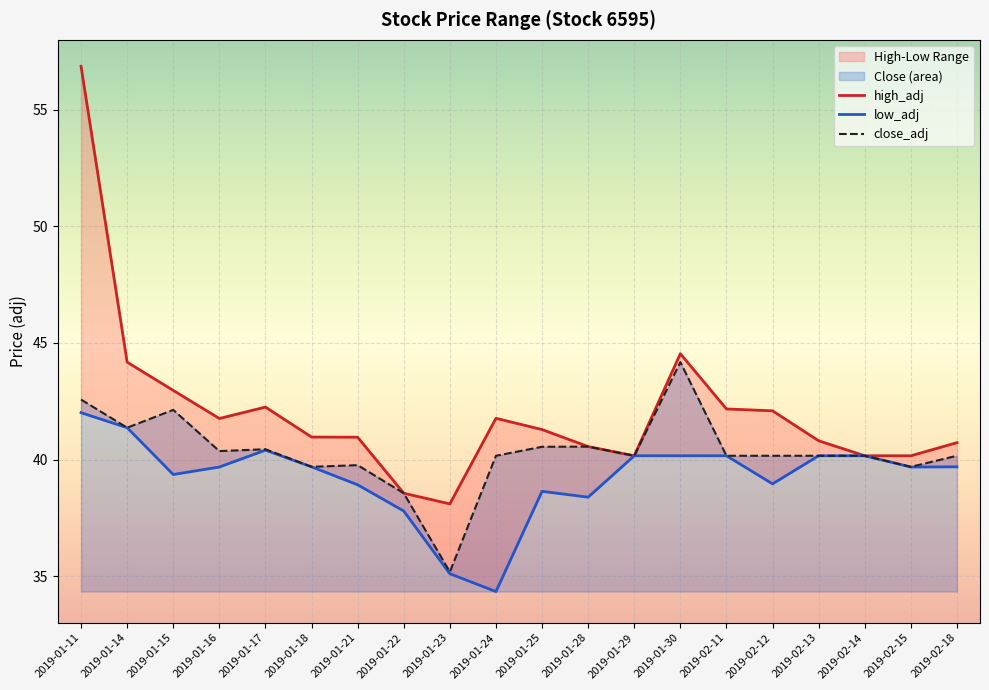

Reading left to right, list all the values displayed in this chart.

low_adj: 2019-01-11=42.0	2019-01-14=41.4	2019-01-15=39.4	2019-01-16=39.7	2019-01-17=40.4	2019-01-18=39.7	2019-01-21=38.9	2019-01-22=37.8	2019-01-23=35.1	2019-01-24=34.3	2019-01-25=38.6	2019-01-28=38.4	2019-01-29=40.2	2019-01-30=40.2	2019-02-11=40.2	2019-02-12=39.0	2019-02-13=40.2	2019-02-14=40.2	2019-02-15=39.7	2019-02-18=39.7
high_adj: 2019-01-11=56.9	2019-01-14=44.2	2019-01-15=43.0	2019-01-16=41.8	2019-01-17=42.2	2019-01-18=41.0	2019-01-21=41.0	2019-01-22=38.6	2019-01-23=38.1	2019-01-24=41.8	2019-01-25=41.3	2019-01-28=40.6	2019-01-29=40.2	2019-01-30=44.5	2019-02-11=42.2	2019-02-12=42.1	2019-02-13=40.8	2019-02-14=40.2	2019-02-15=40.2	2019-02-18=40.7
close_adj: 2019-01-11=42.6	2019-01-14=41.4	2019-01-15=42.1	2019-01-16=40.4	2019-01-17=40.4	2019-01-18=39.7	2019-01-21=39.8	2019-01-22=38.6	2019-01-23=35.2	2019-01-24=40.2	2019-01-25=40.5	2019-01-28=40.6	2019-01-29=40.2	2019-01-30=44.2	2019-02-11=40.2	2019-02-12=40.2	2019-02-13=40.2	2019-02-14=40.2	2019-02-15=39.7	2019-02-18=40.2